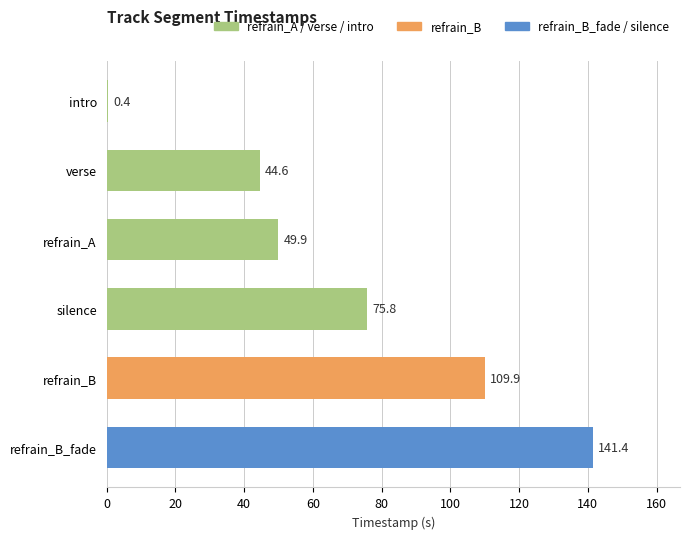

Reading bottom to top, extract all data points from this chart.

refrain_B_fade=141.4	refrain_B=109.9	silence=75.8	refrain_A=49.9	verse=44.6	intro=0.4